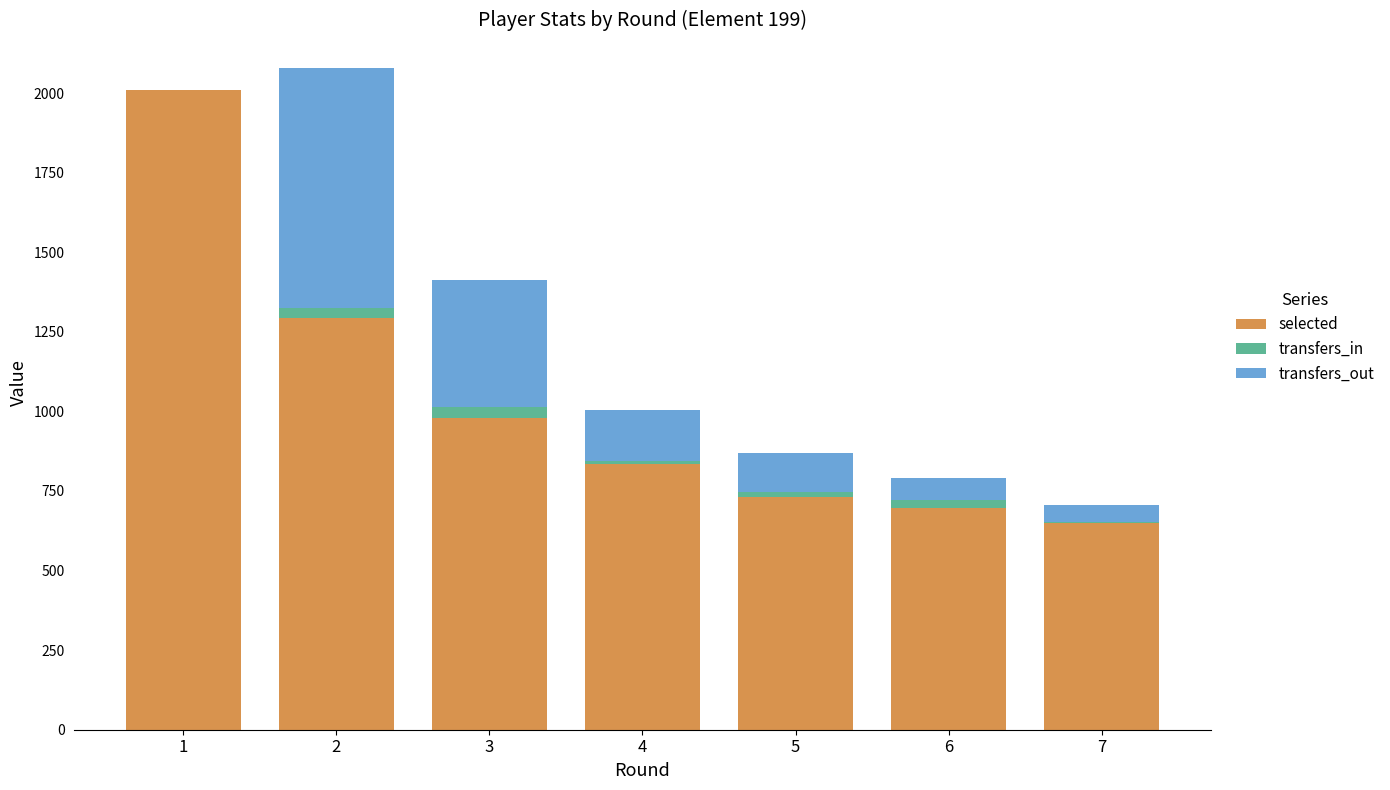

Reading right to left, what are the values for selected?

7=649	6=695	5=732	4=836	3=978	2=1293	1=2009